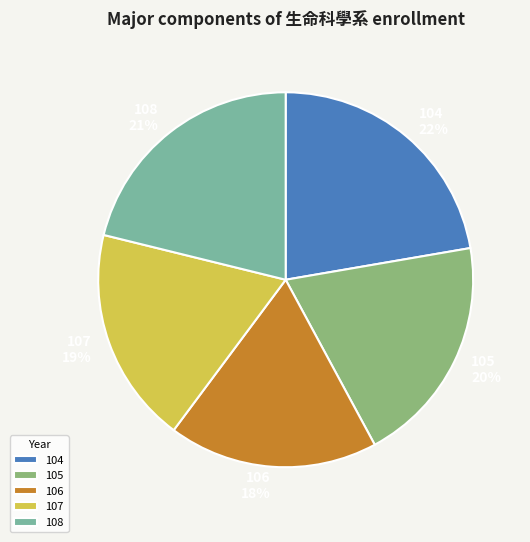

Which has a higher value, 104 or 106?

104